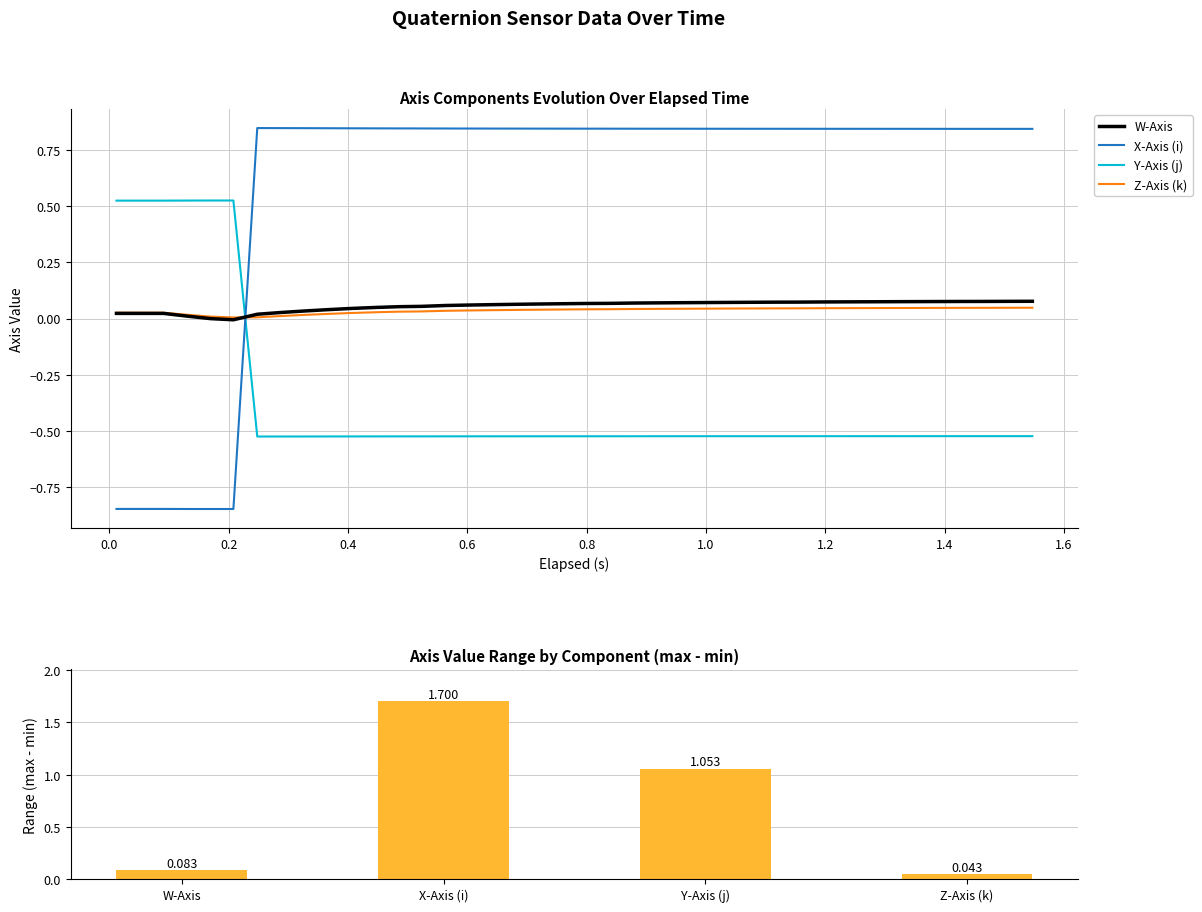

What is the difference between the maximum and minimum values in the Y-Axis (j) series?

1.1